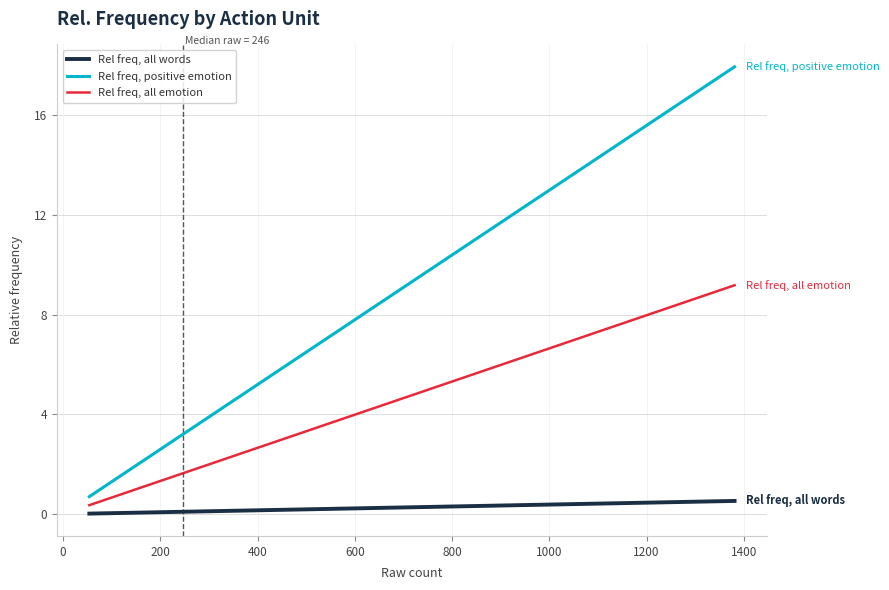

Rank the series by their maximum value, from lowest to highest.

Rel freq, all words, Rel freq, all emotion, Rel freq, positive emotion